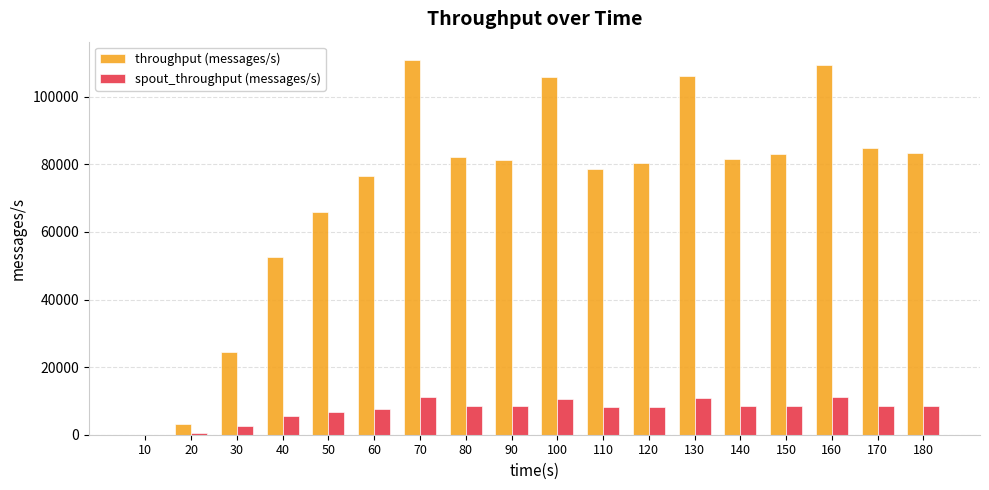

What is the sum of the throughput (messages/s) values at 130 and 140?

187673